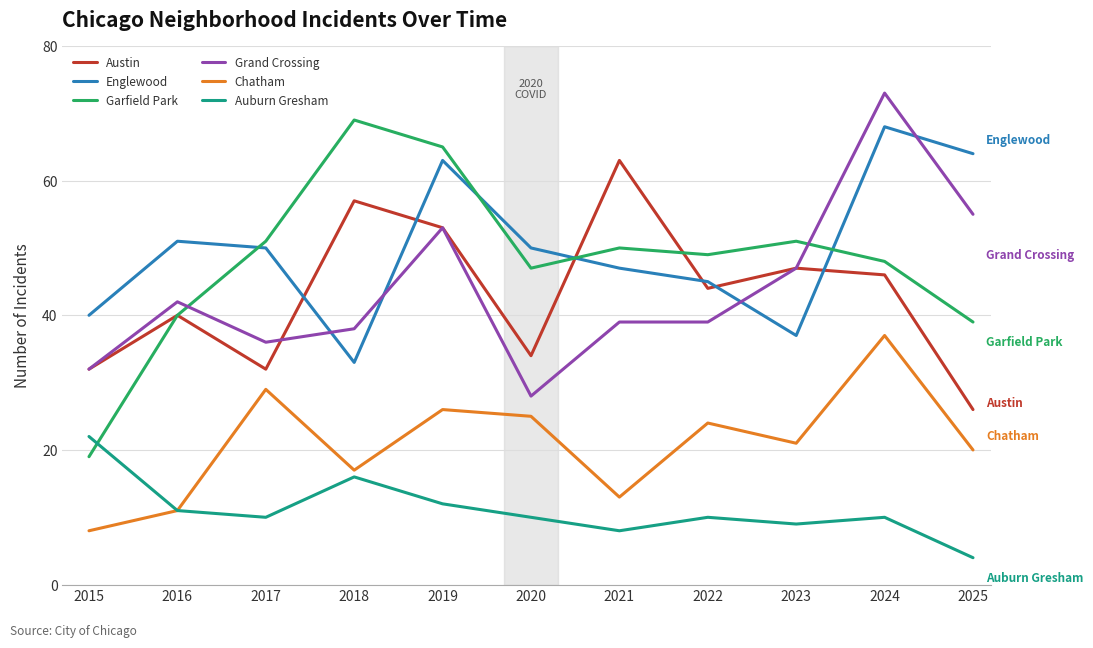

The value of Auburn Gresham at 2017 is 6. True or false?

False